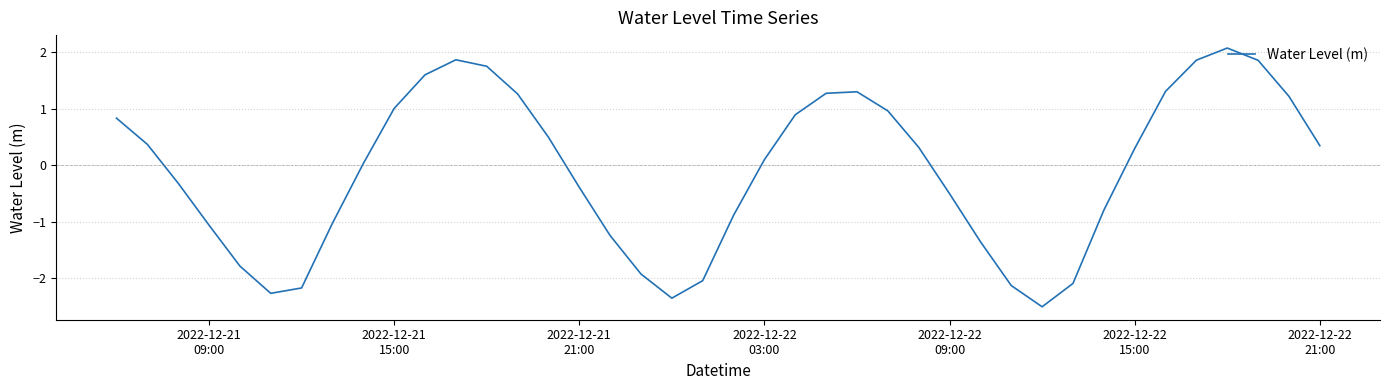

What is the maximum value shown in the chart?

2.1